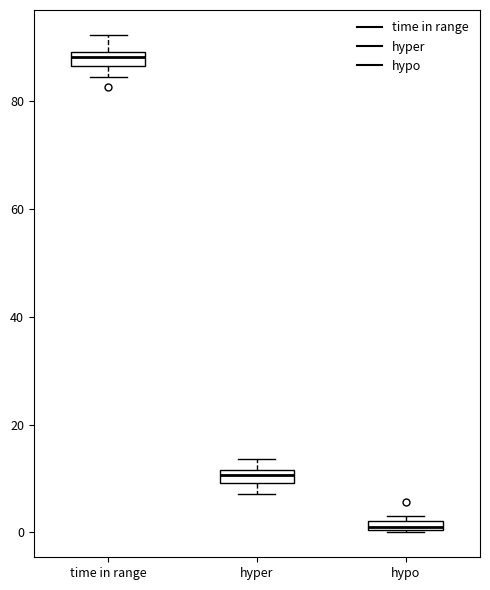

Where is the lower edge of the box for hypo on the y-axis? The values are not printed on the chart, so give them approximately, as read against the axis.

0